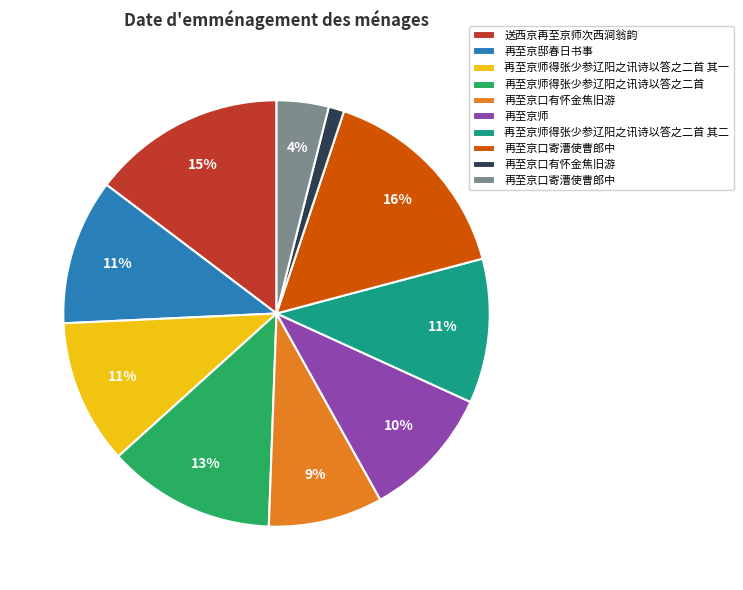

Is there a majority slice in this chart?

No